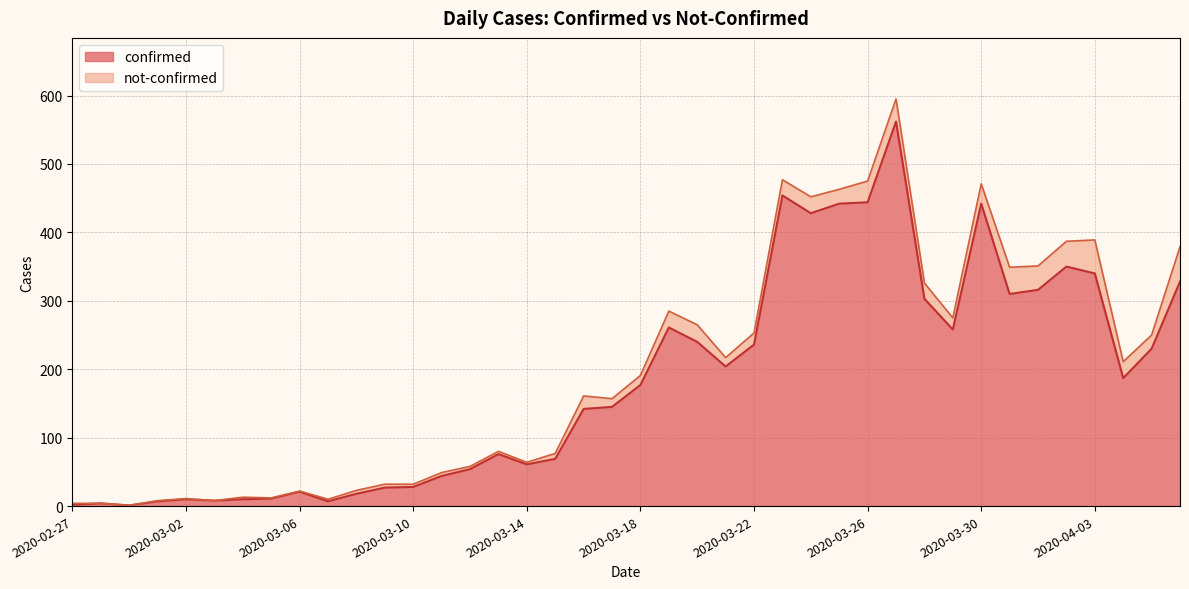

What is the ratio of the value at 2020-03-08 to the value at 2020-03-07?

2.6